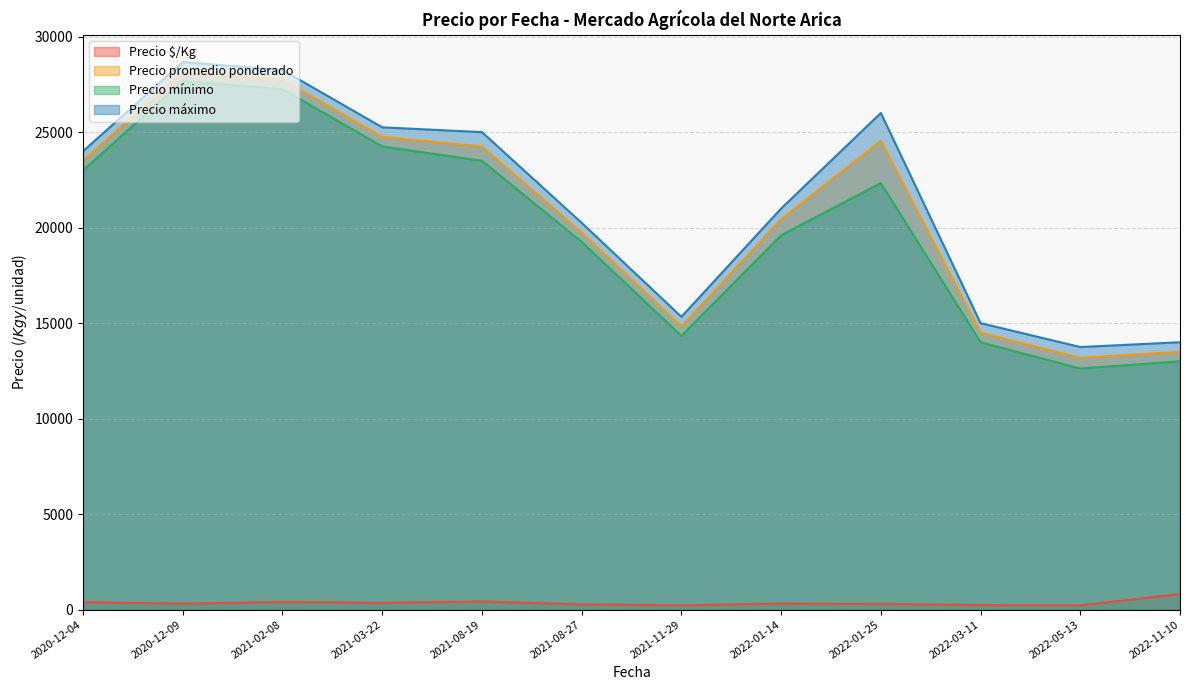

Is the value of Precio $/Kg at 2021-03-22 greater than the value of Precio máximo at 2022-11-10?

No